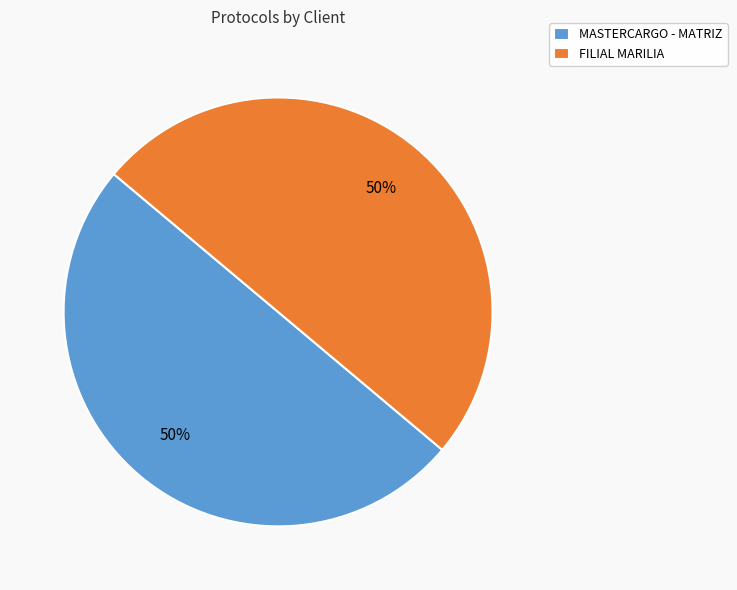

Approximately how many times larger is the value at FILIAL MARILIA compared to MASTERCARGO - MATRIZ?

1.0